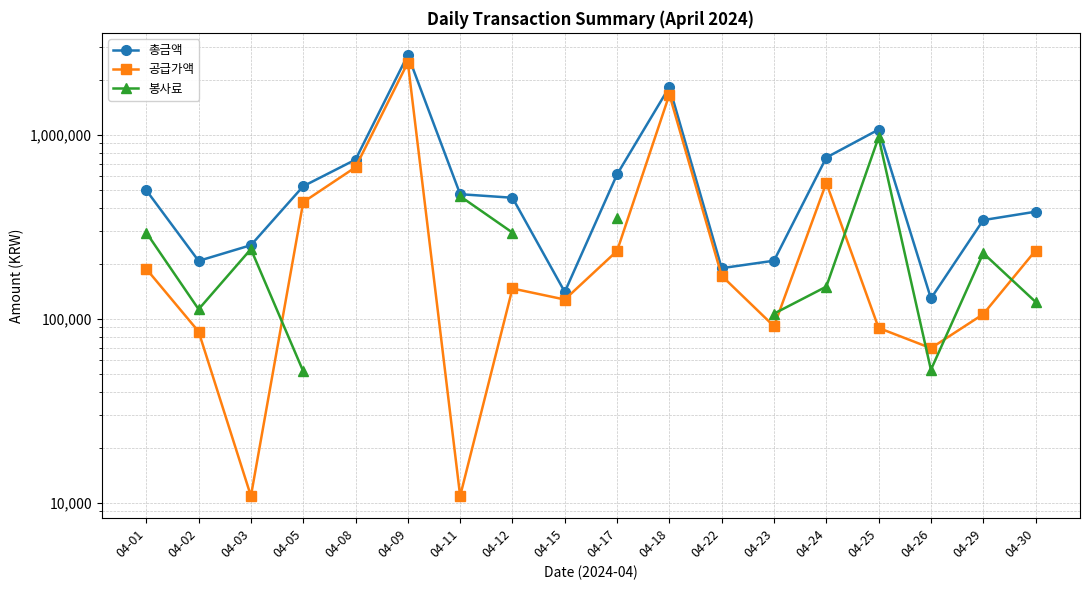

At which category does 공급가액 reach its first local valley?

04-03